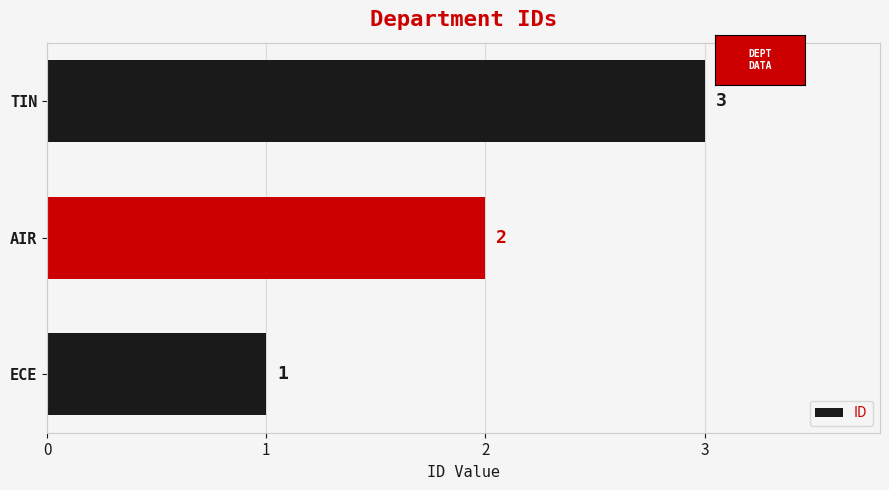

Count the number of data series in this chart.

1